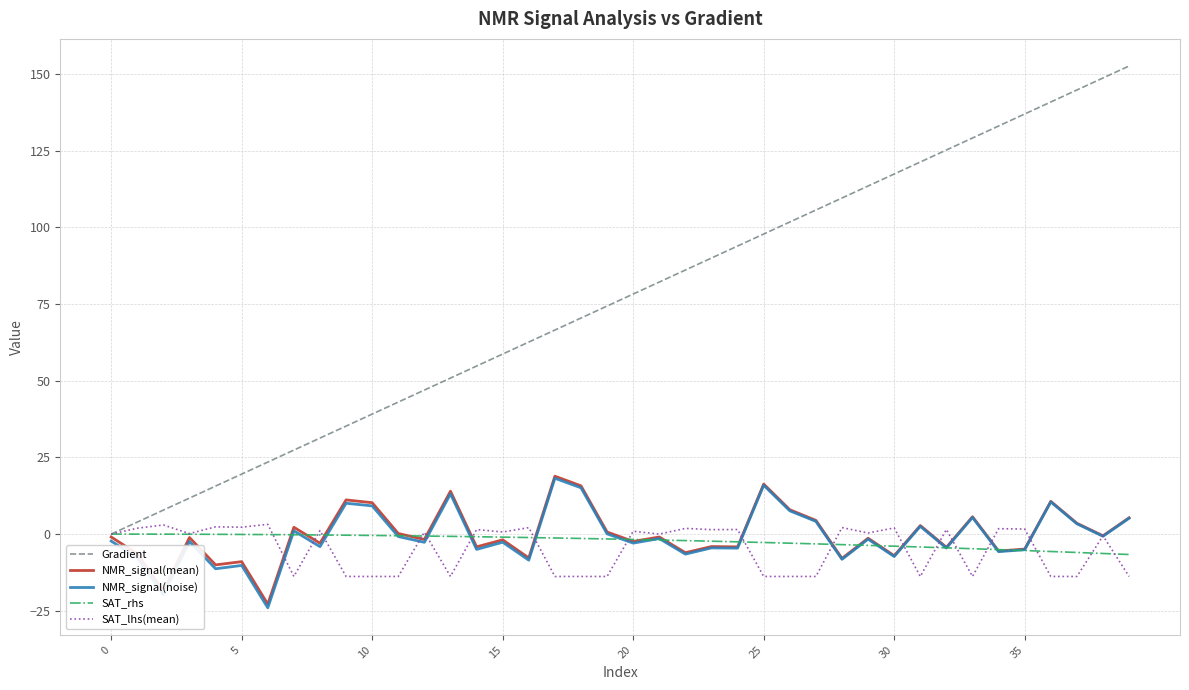

What is the minimum value shown in the chart?

-24.0